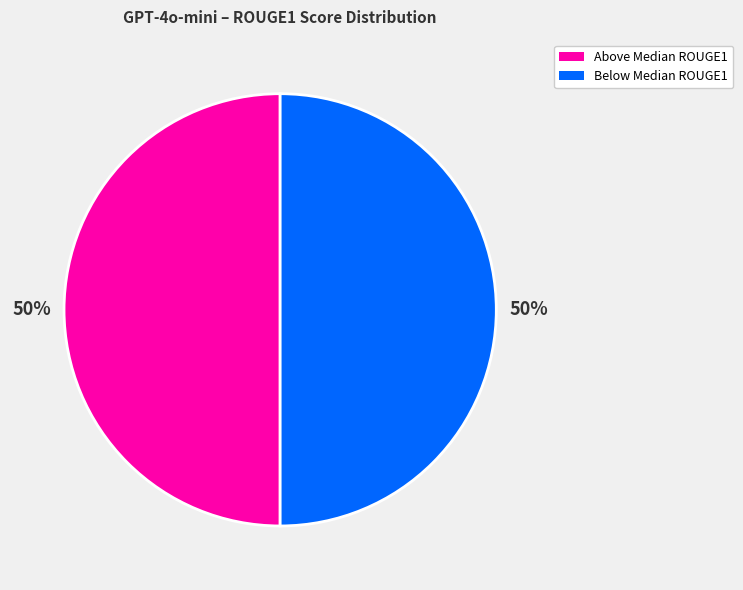

To the nearest percent, what is the average slice percentage?

50%